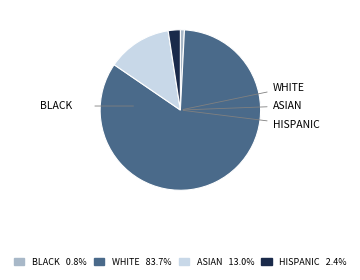

Is there a majority slice in this chart?

Yes